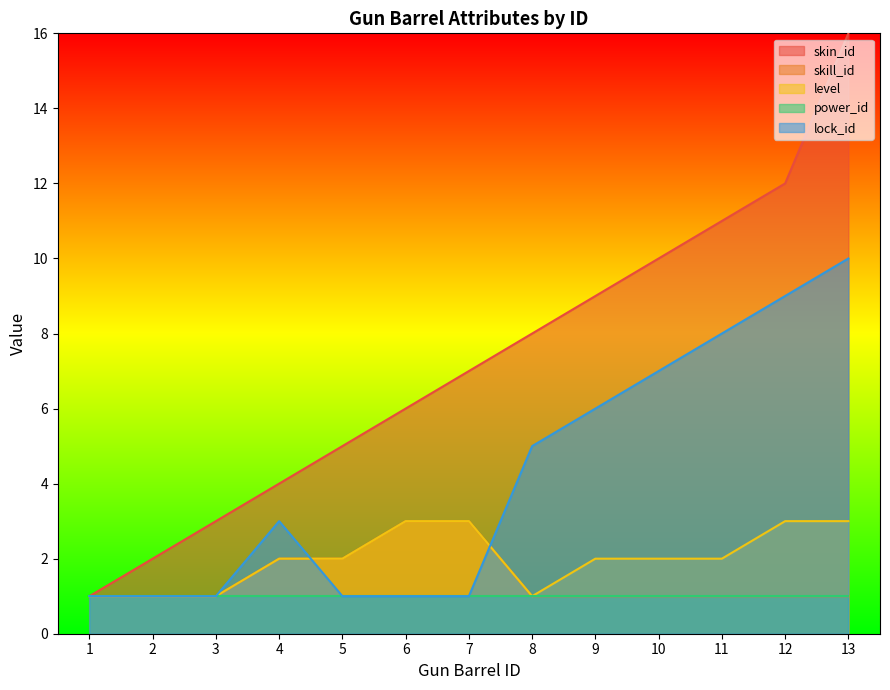

True or false: skill_id has a value of 1 at 4.

False